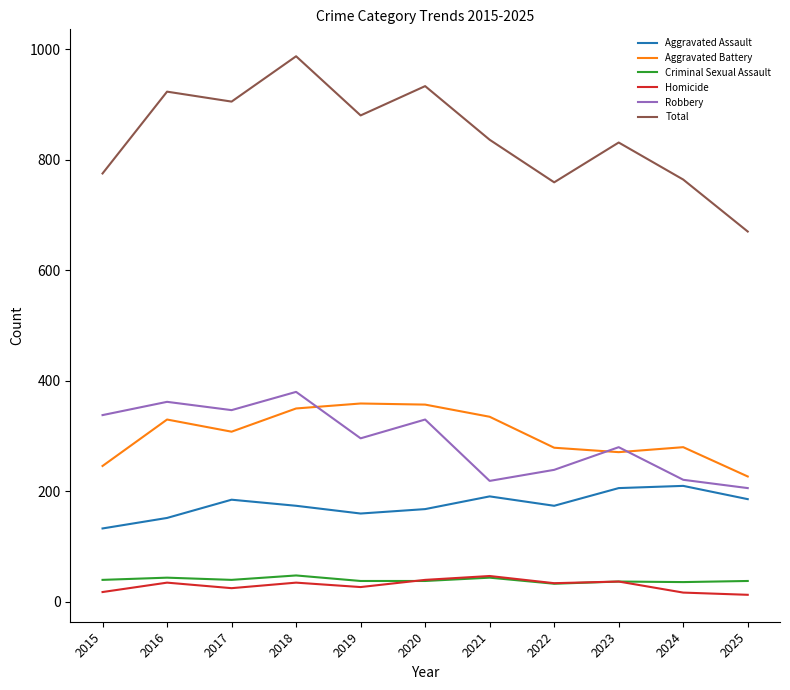

Which series has the largest range (max minus min)?

Total